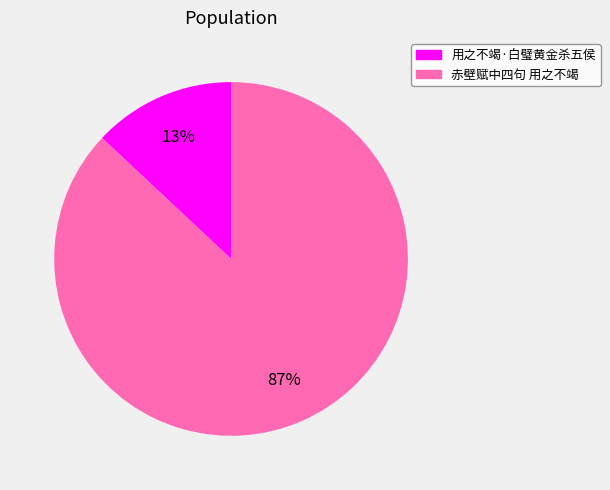

Does any single category account for the majority?

Yes